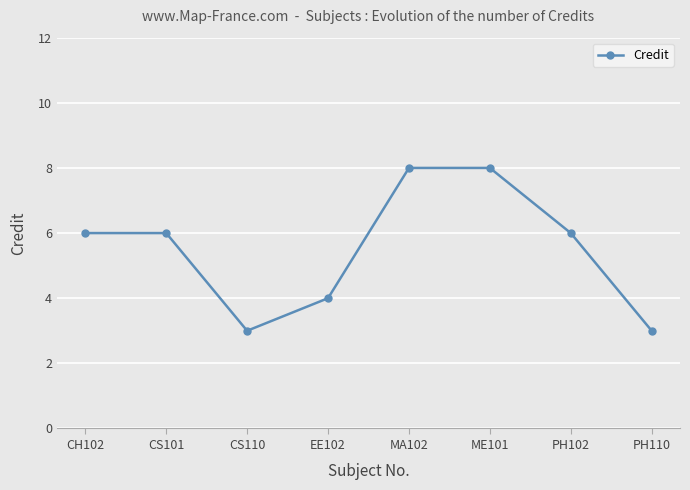

What is the sum of the values at CS110 and CS101?

9